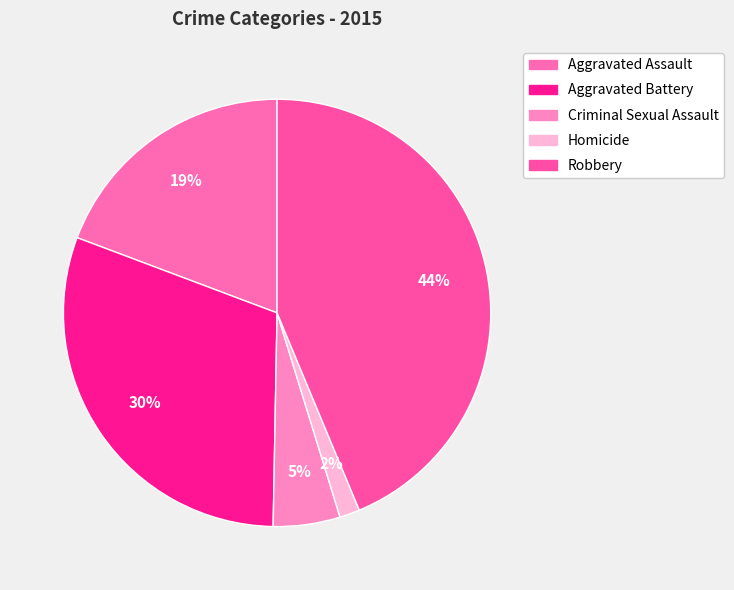

To the nearest percent, what is the combined percentage of Robbery and Aggravated Battery?

74%